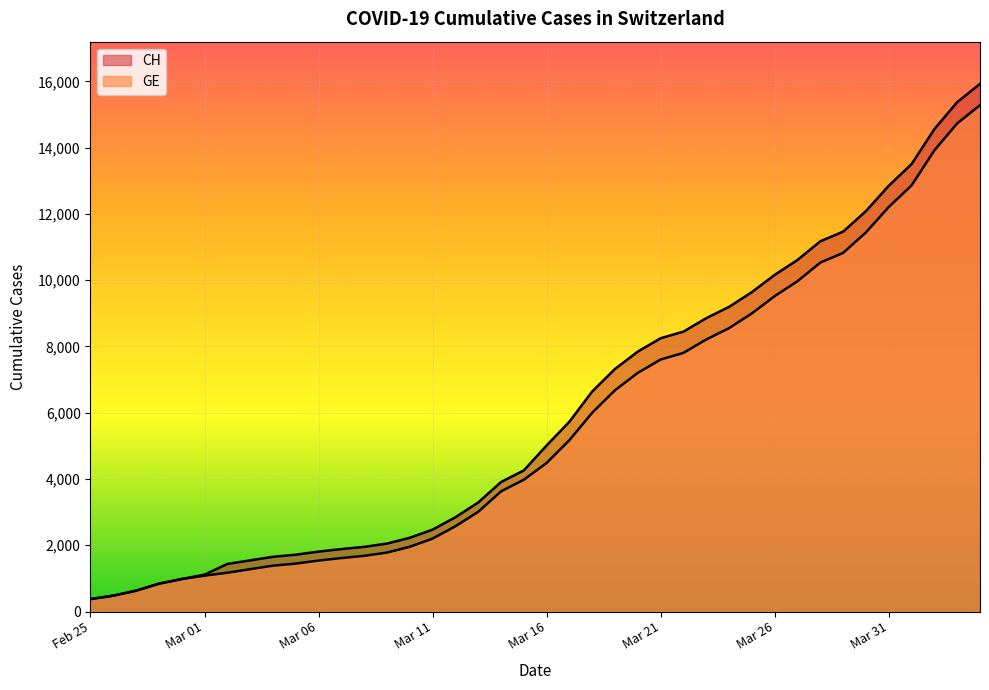

How many lines are shown in the chart?

2